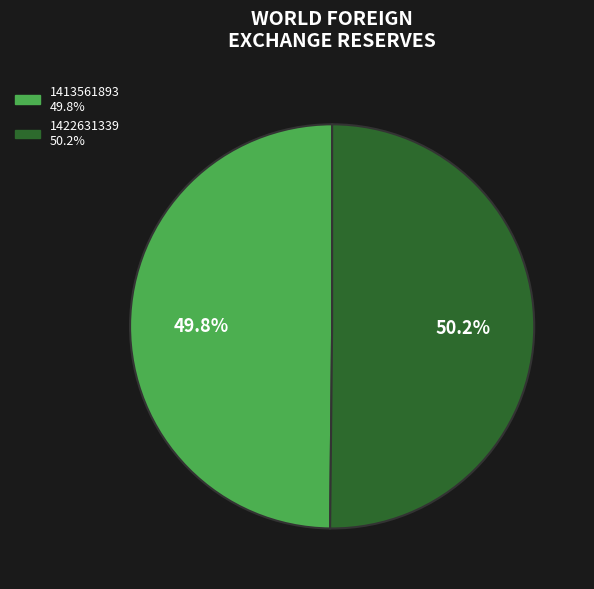

What percentage is the 1422631339 slice, to the nearest percent?

50%